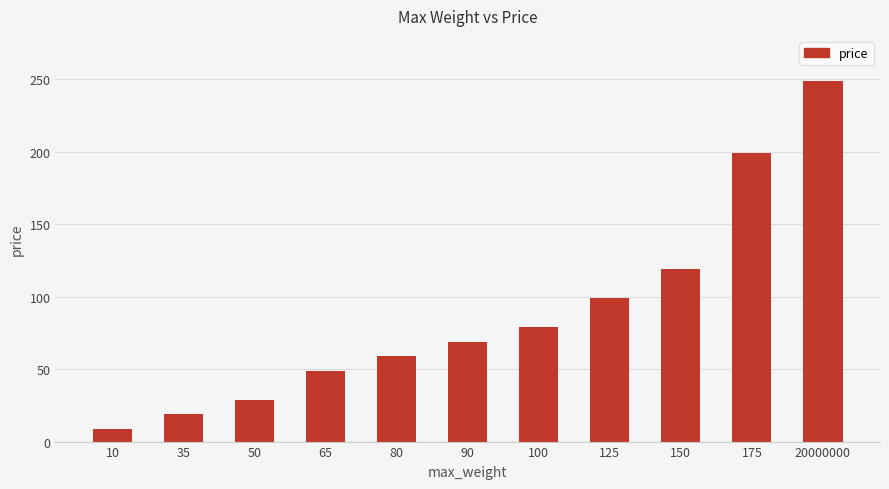

What is the value of the 7th bar from the left?

79